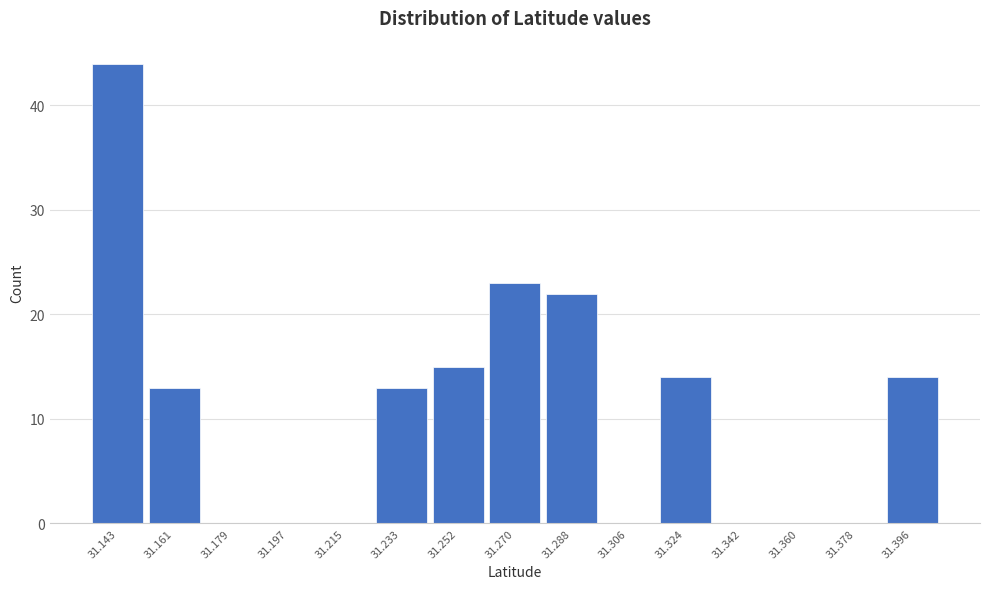

Is it true that the value at 31.270 is 38?

False